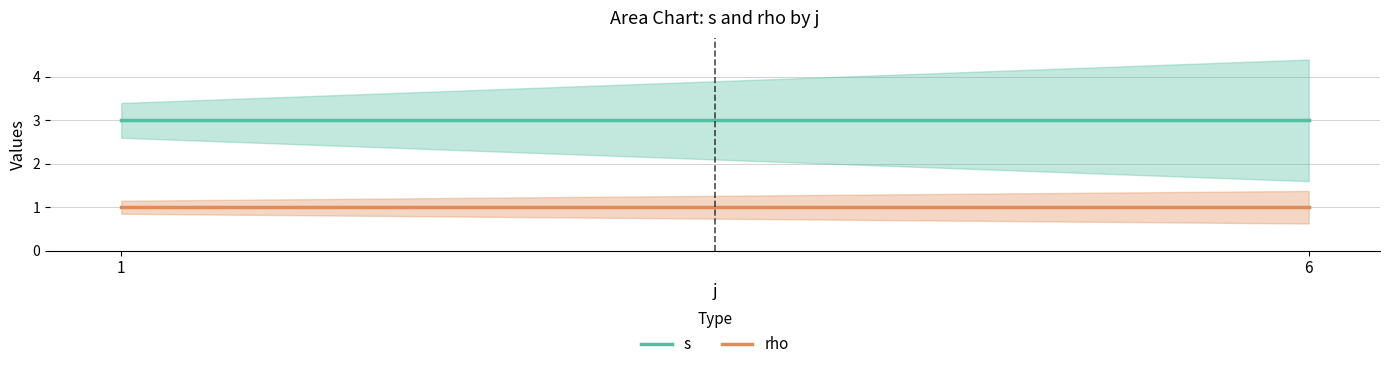

At which label does rho reach its peak?

1